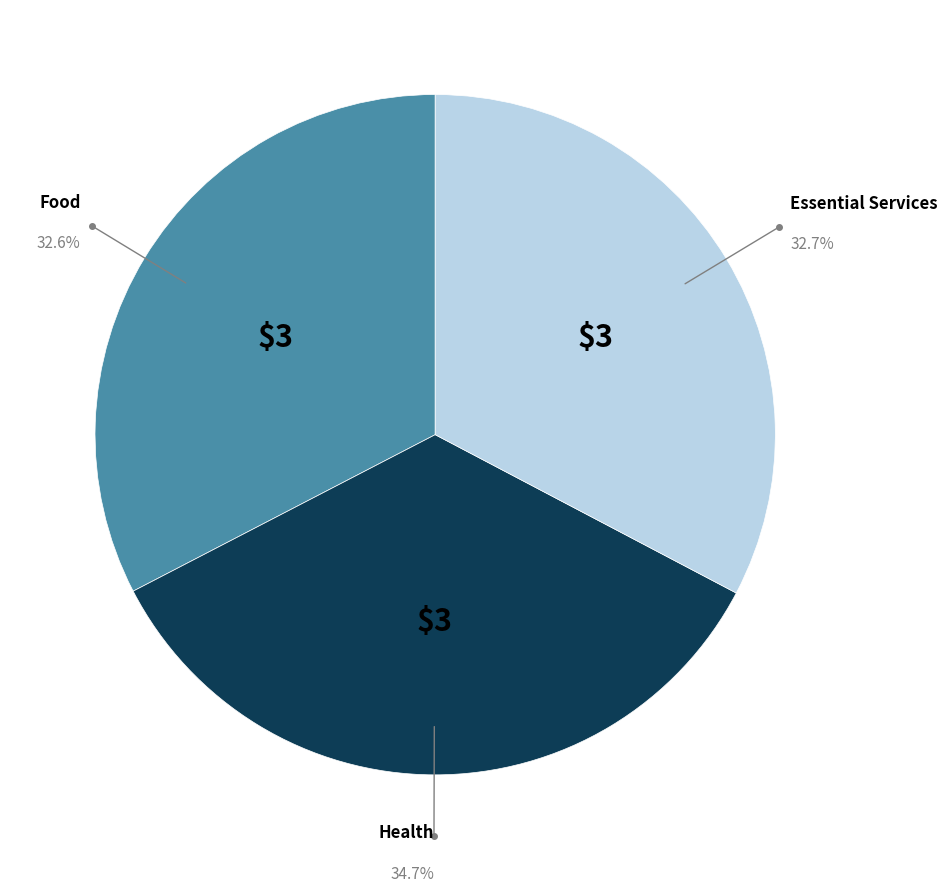

Is there a majority slice in this chart?

No